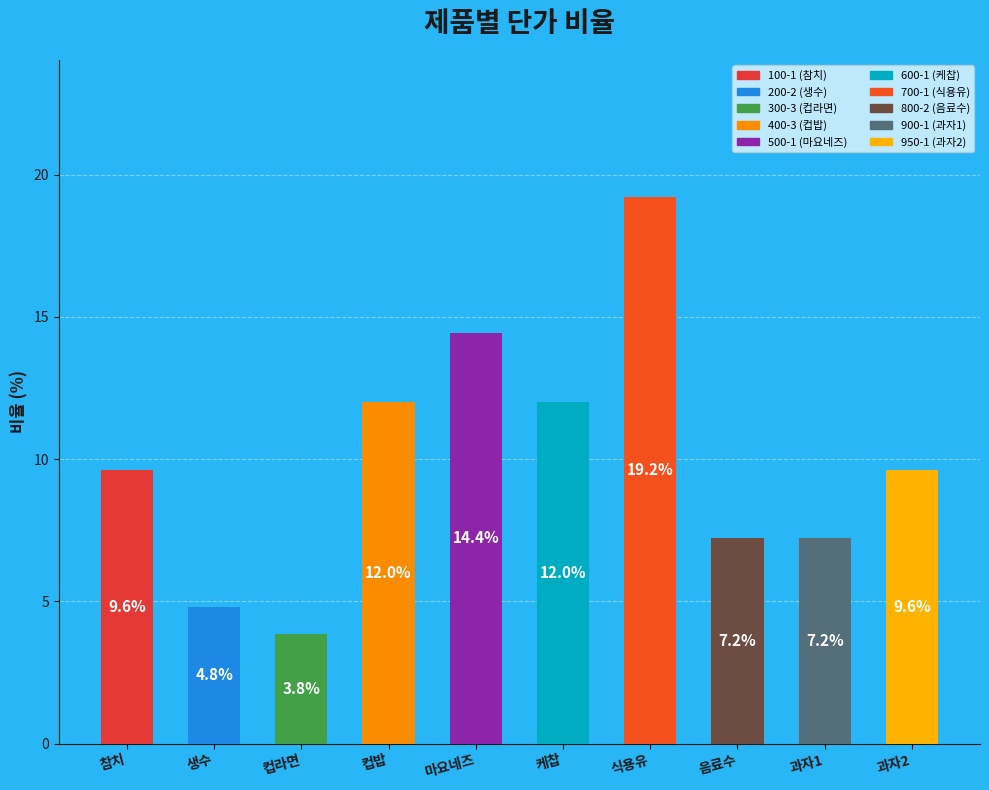

True or false: the data shows 11.4 at 음료수.

False